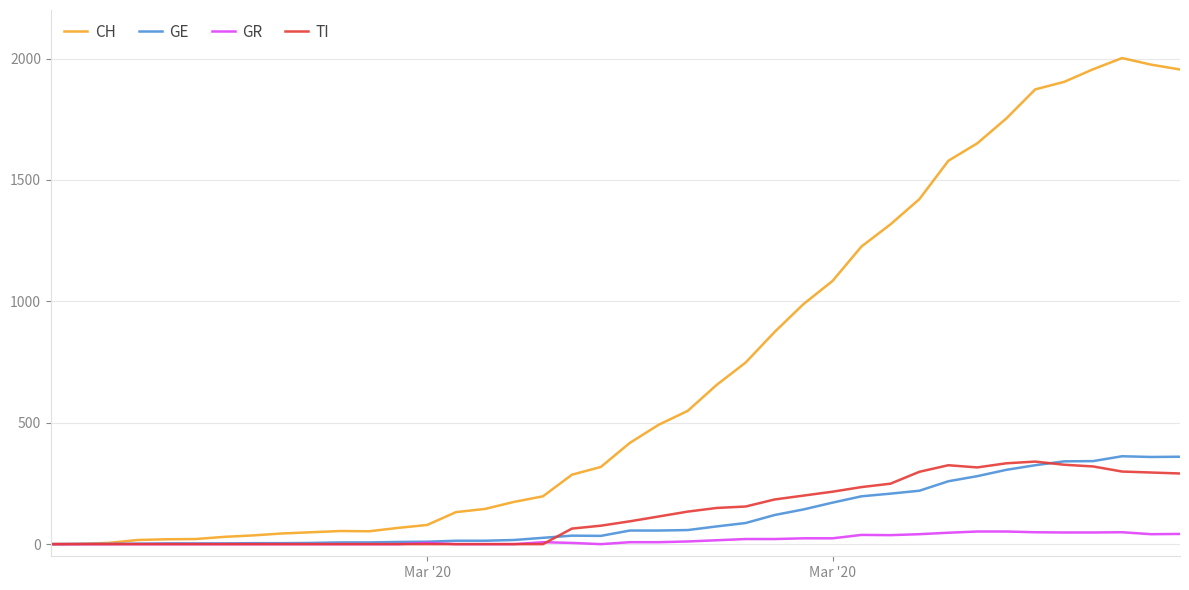

What is the highest value of the GR series?

52